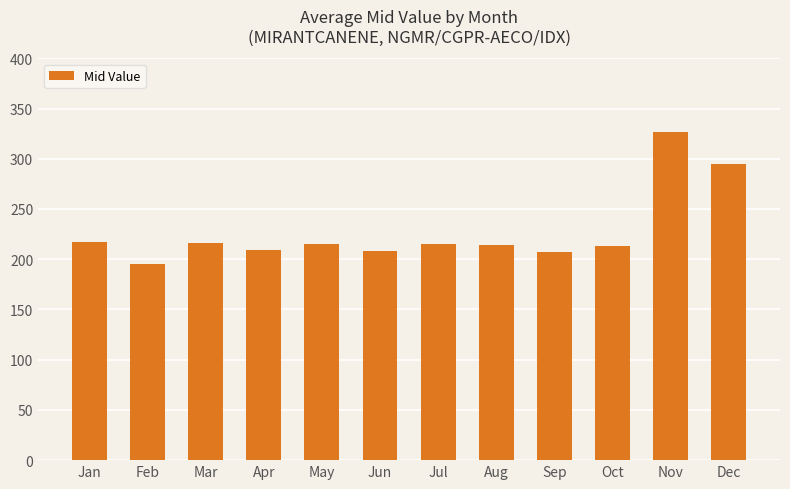

Does the chart contain stacked bars?

No